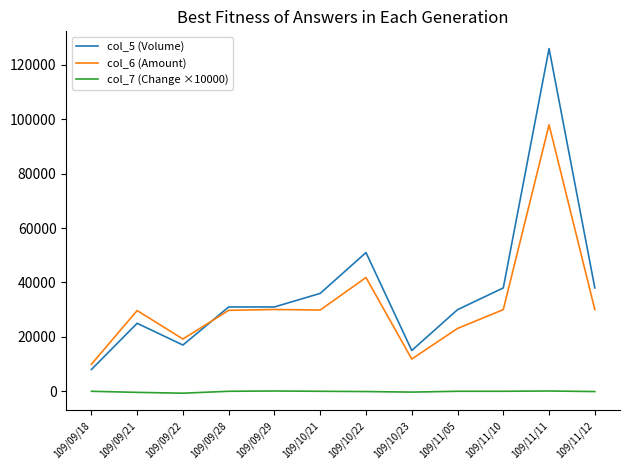

At which label does col_5 (Volume) reach its minimum?

109/09/18